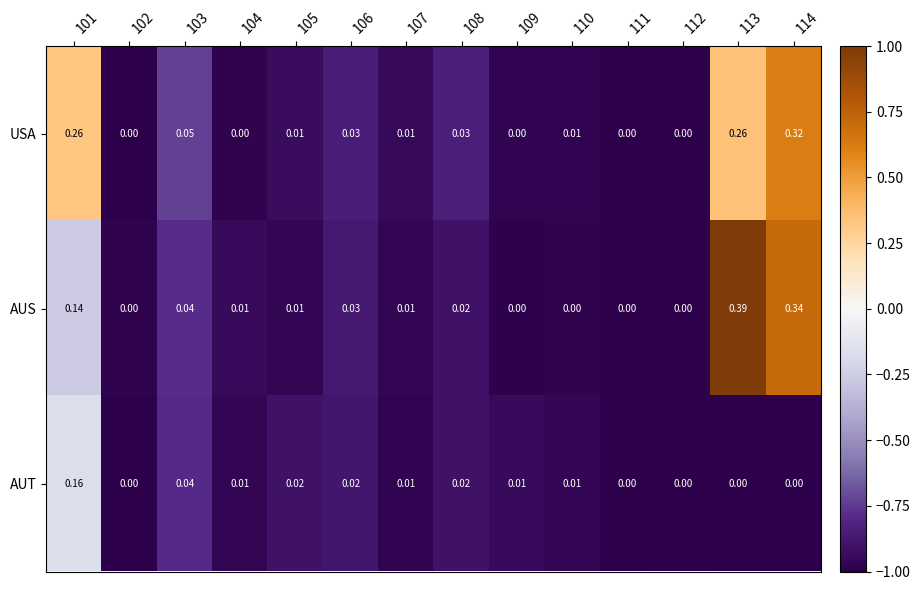

How many series are shown in this chart?

3